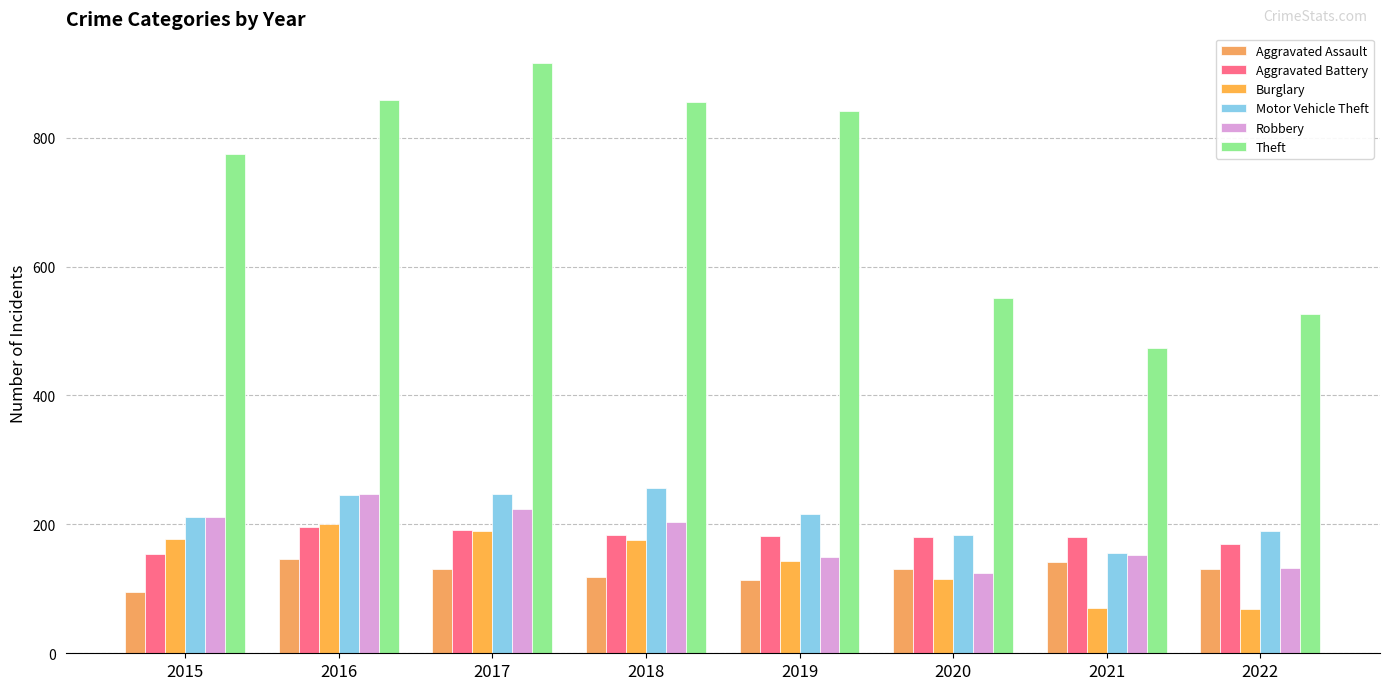

Count the number of data series in this chart.

6